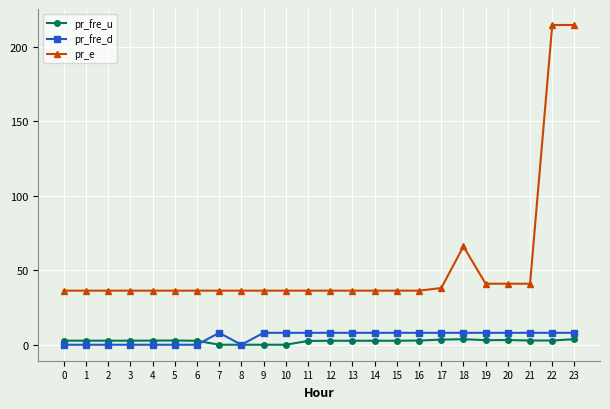

What are all the series names shown in the legend?

pr_fre_u, pr_fre_d, pr_e